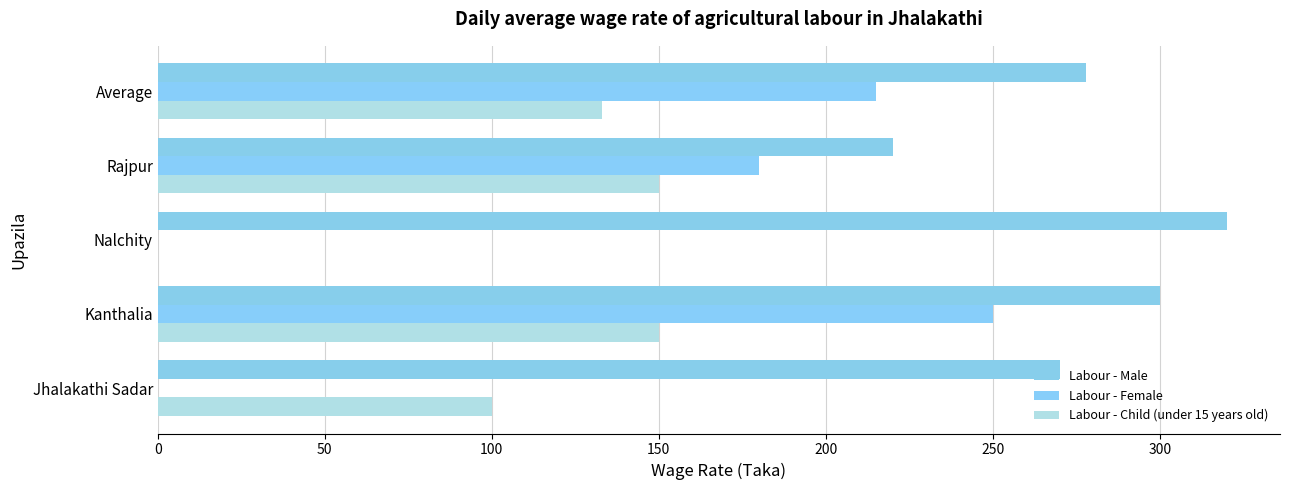

How many series are shown in this chart?

3